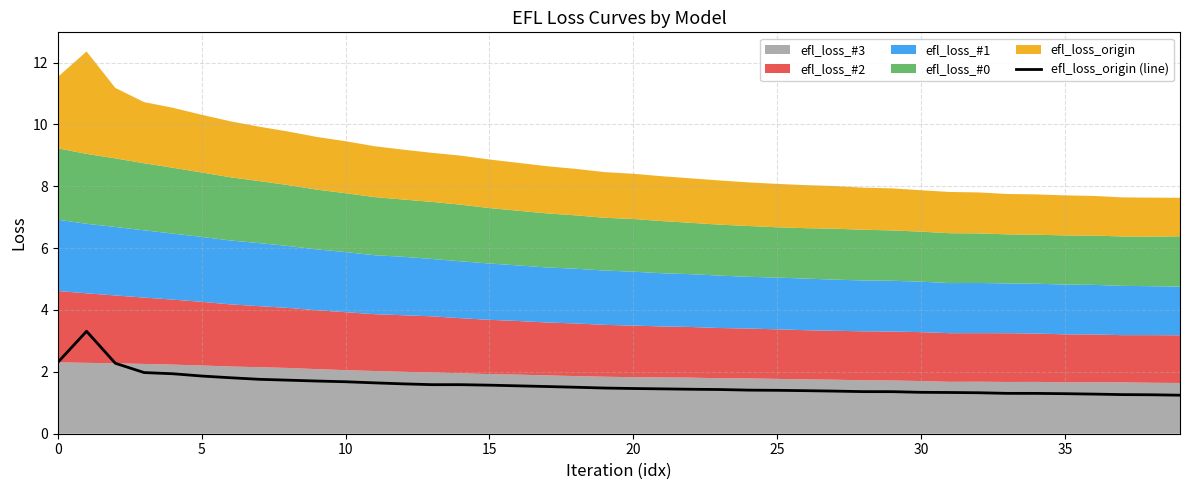

The value of efl_loss_origin (line) at 10 is 1.7. True or false?

True